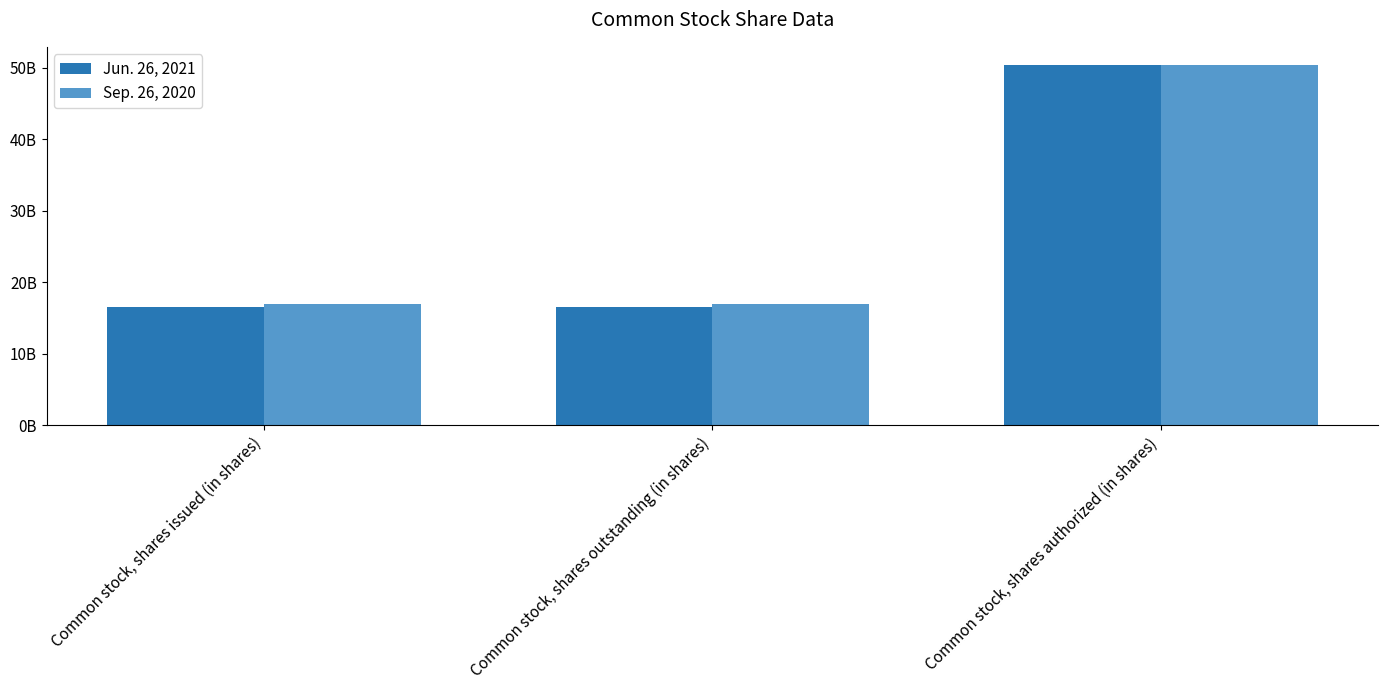

At which category is the sum across all series the highest?

Common stock, shares authorized (in shares)